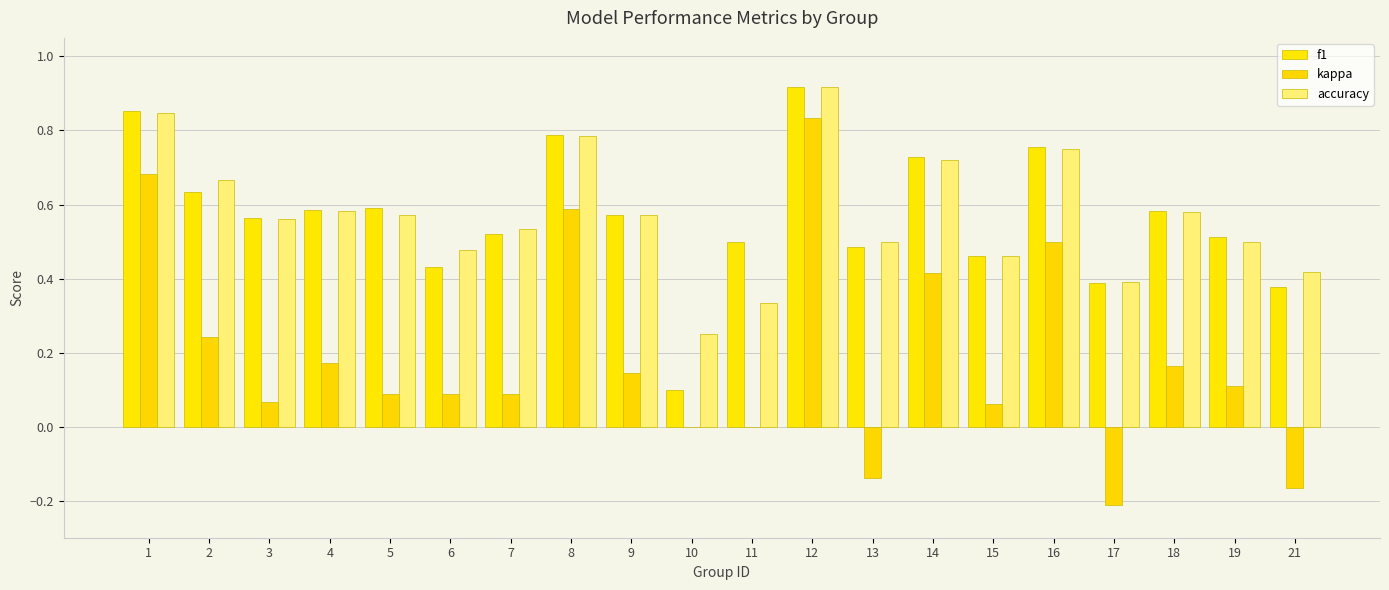

Are the bars grouped side by side (vs. stacked)?

Yes